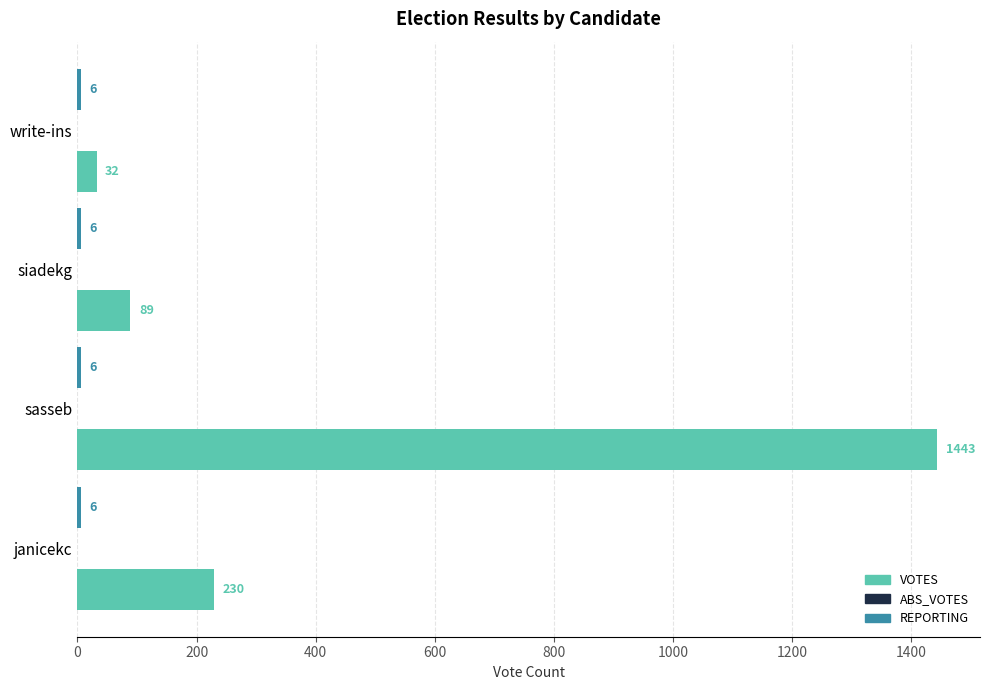

What is the difference between the maximum and minimum values in the VOTES series?

1411